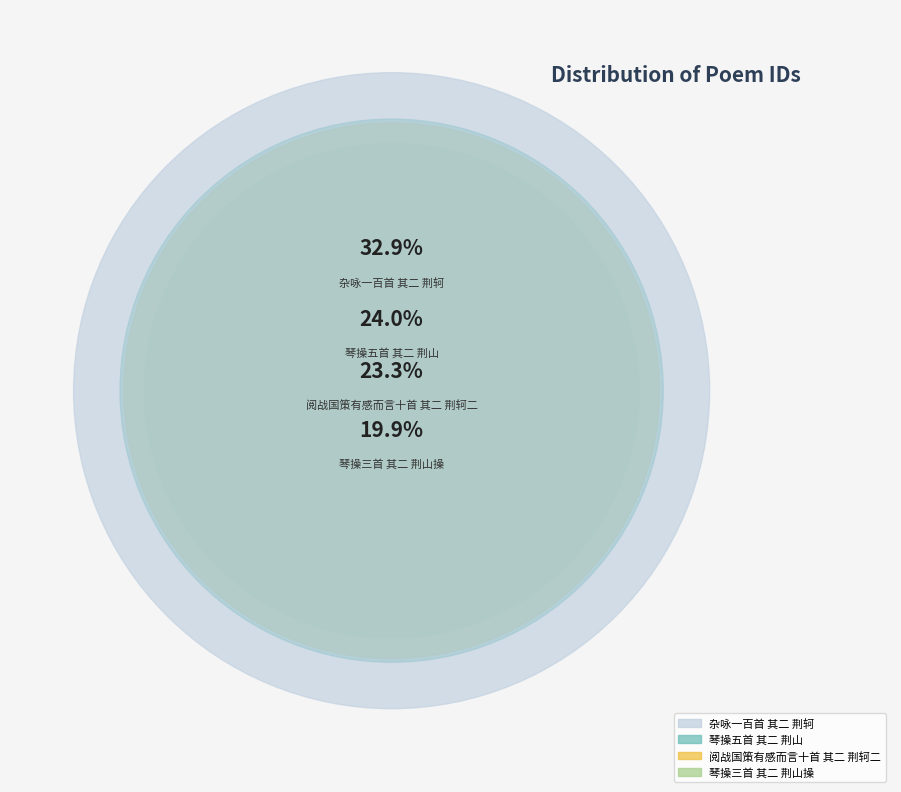

To the nearest percent, what is the difference between the 琴操五首 其二 荆山 and 琴操三首 其二 荆山操 slice percentages?

4%